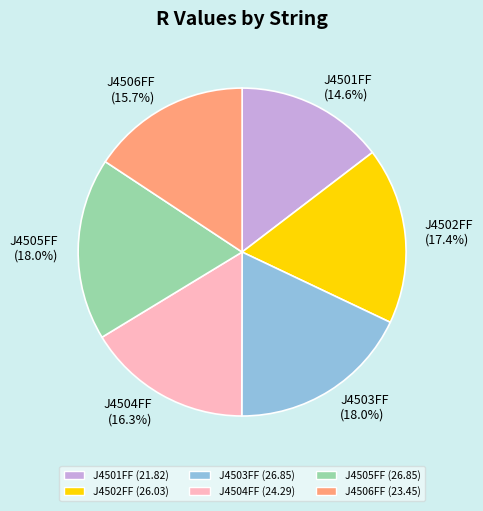

What is the smallest slice in the pie chart?

J4501FF